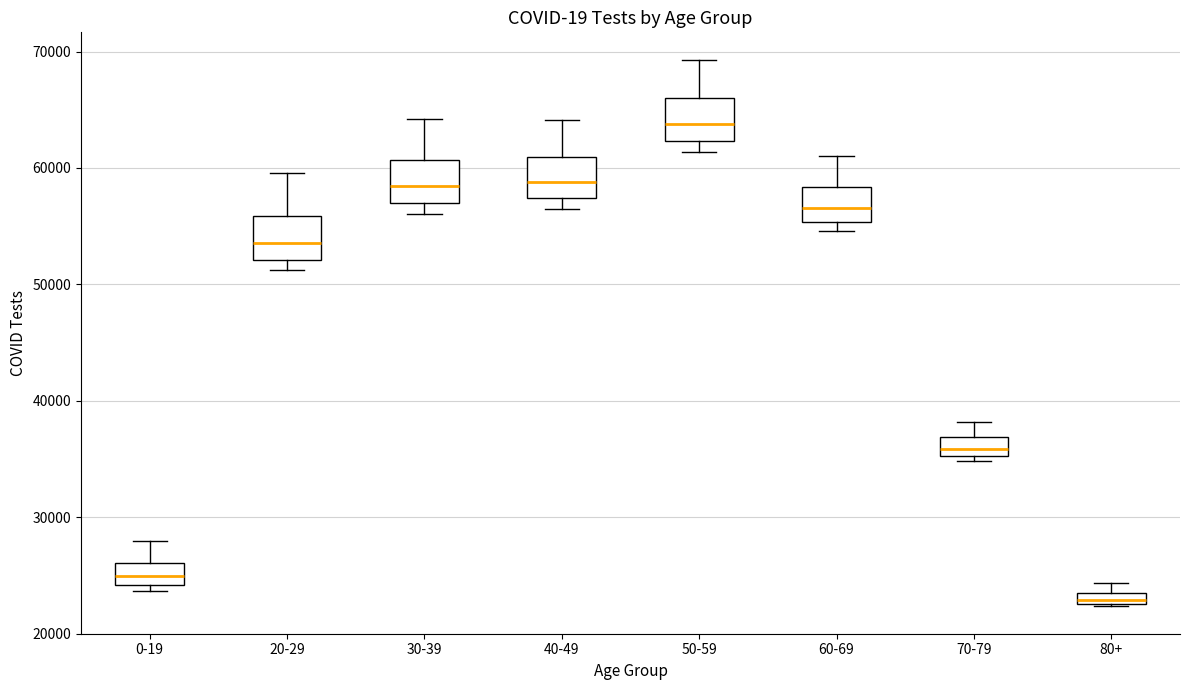

Where does the median line of the box for 20-29 sit on the y-axis? The values are not printed on the chart, so give them approximately, as read against the axis.

54000